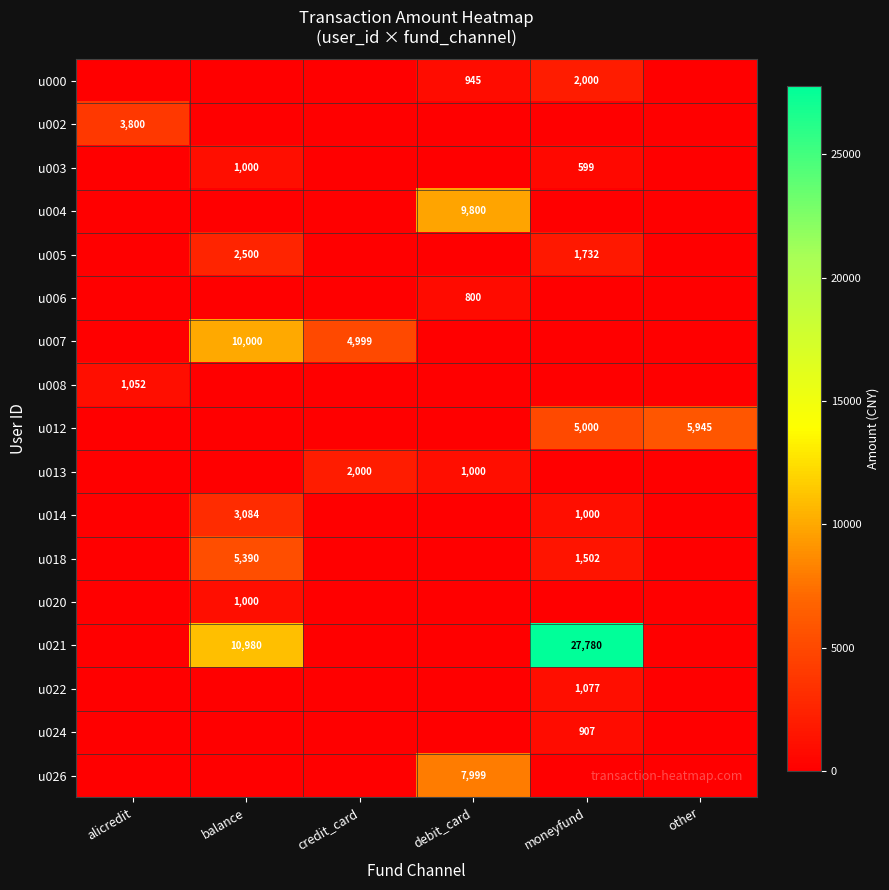

The value of u003 at moneyfund is 1019. True or false?

False